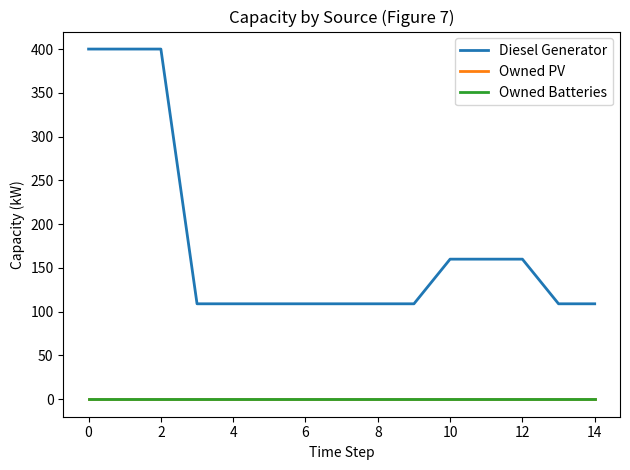

Does the chart display data point markers on the line(s)?

No